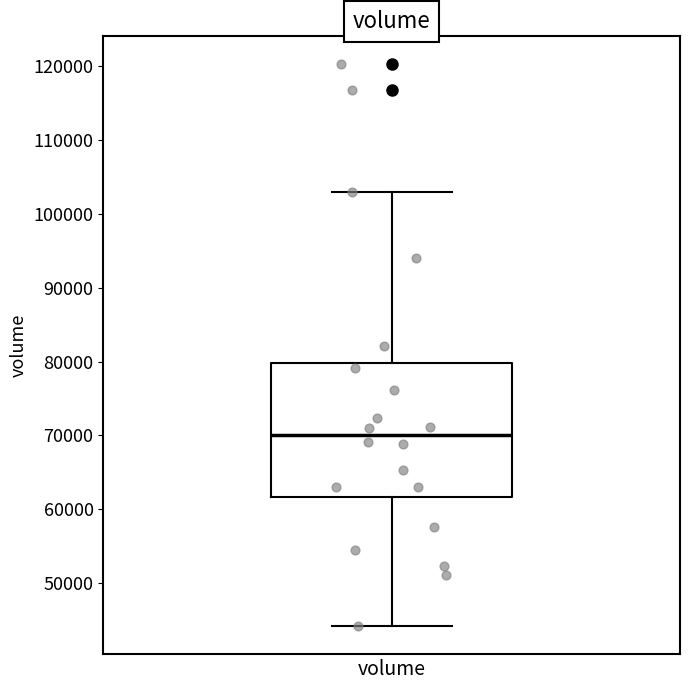

Transcribe this box plot: give where the median line is, the range the box spans, and where the two whiskers end, as read against the y-axis. The values are not printed on the chart, so give them approximately, as read against the axis.

median 70000, box 62000 to 80000, whiskers 44000 to 103000